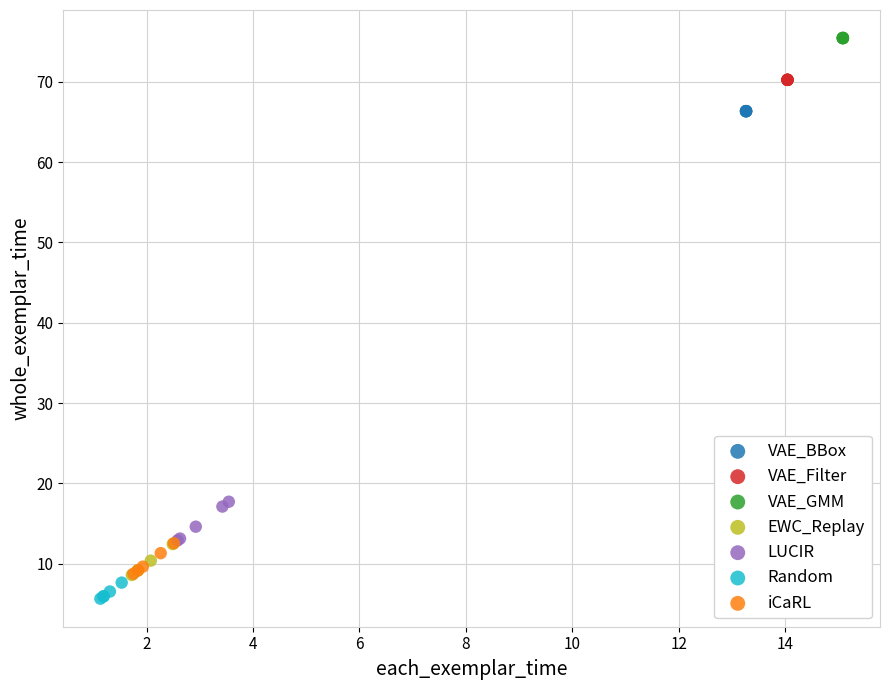

Which series reaches the maximum Y coordinate?

VAE_GMM